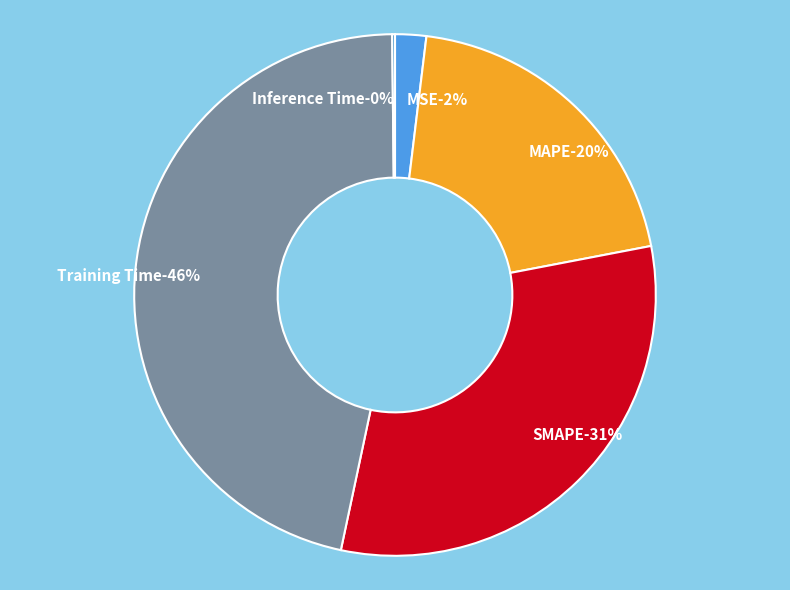

How many slices are in this pie chart?

5